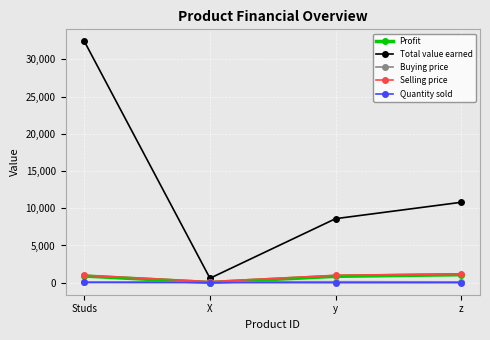

How many lines are shown in the chart?

5